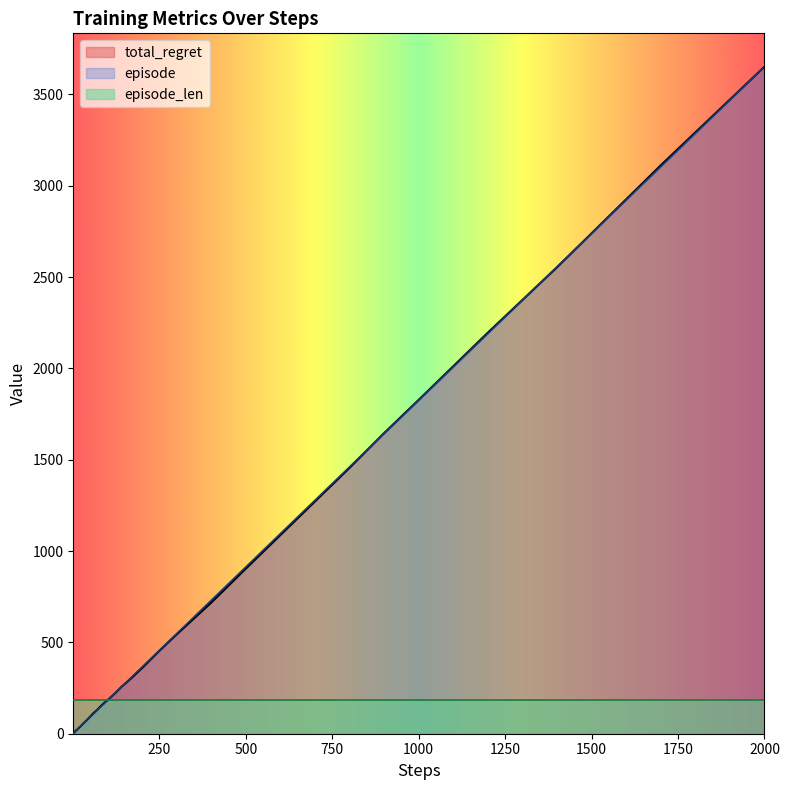

What is the highest value of the episode series?

3652.0